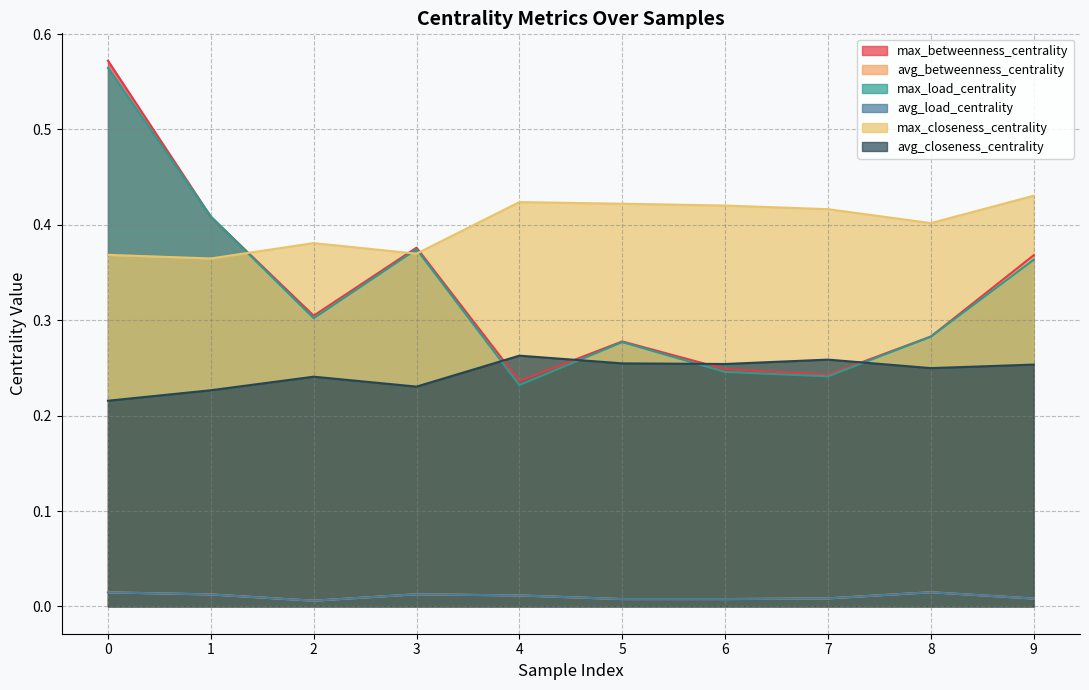

What is the spread (max minus min) of values at 3?

0.4